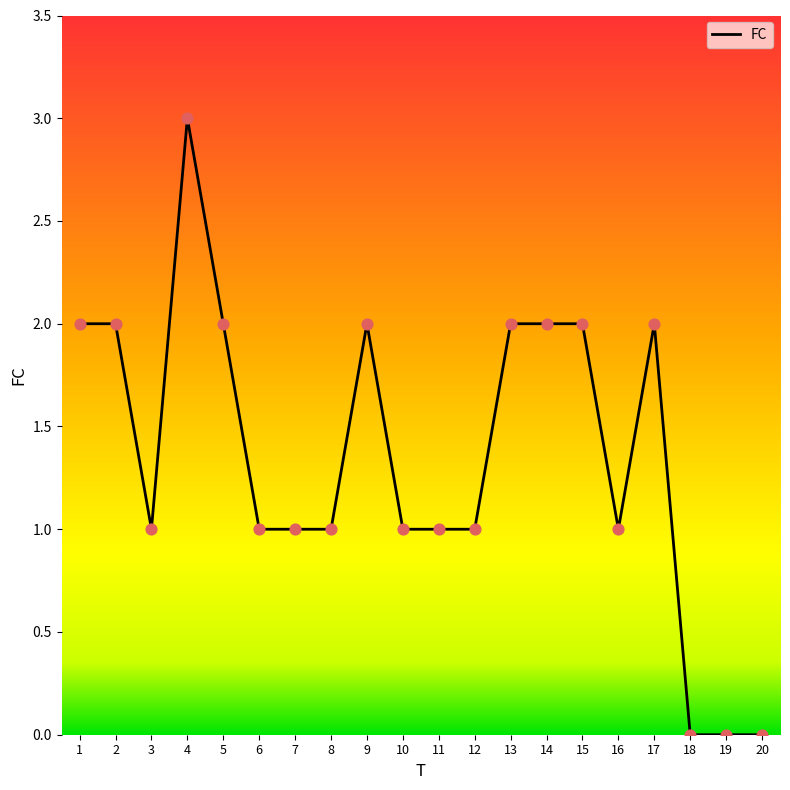

Which has a higher value, 3 or 2?

2